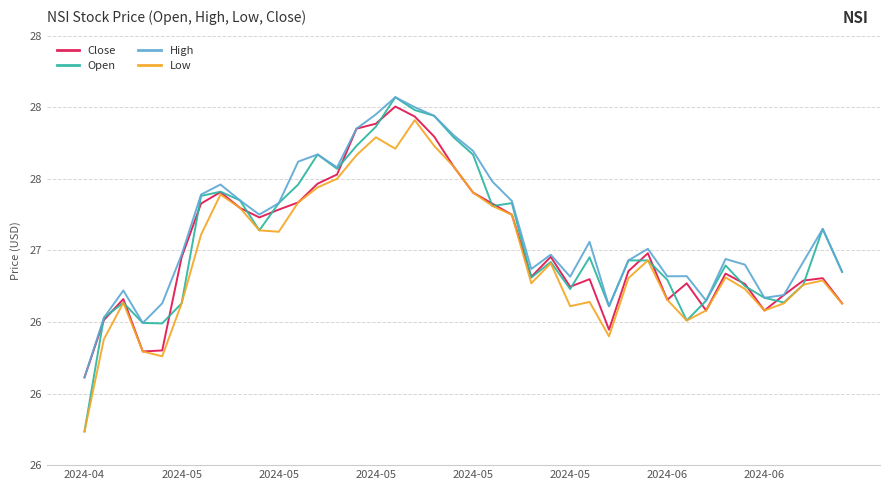

What are all the series names shown in the legend?

Close, Open, High, Low